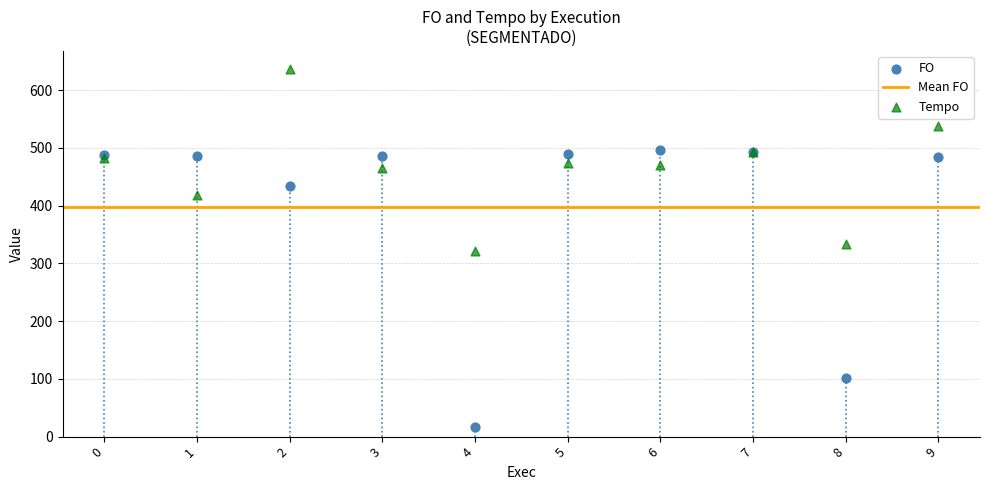

Which series reaches the minimum Y coordinate?

FO